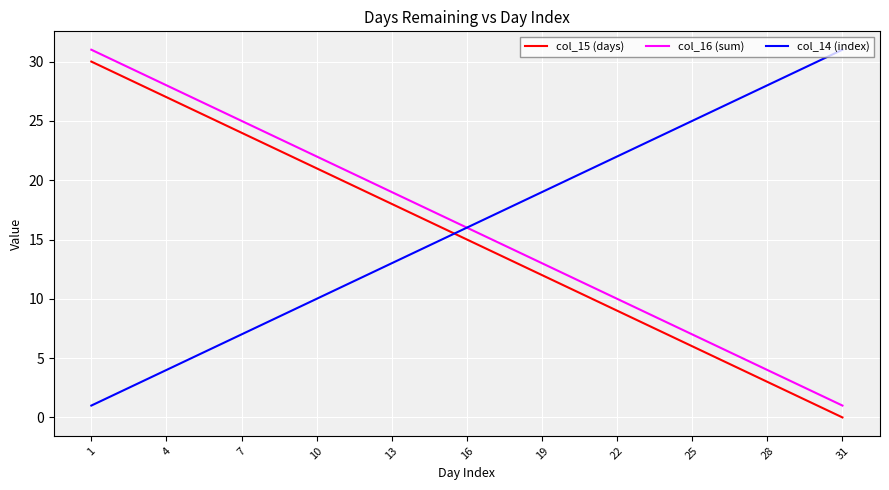

After their last crossing, which series has the higher values: col_15 (days) or col_14 (index)?

col_14 (index)